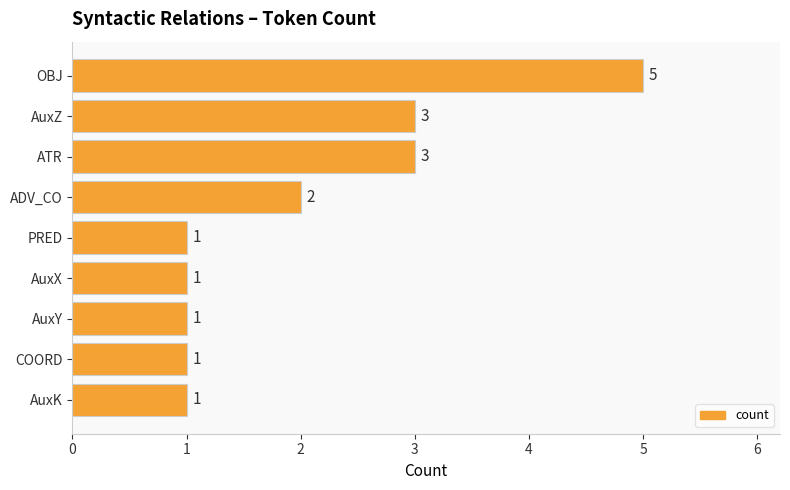

Reading top to bottom, transcribe all the data shown in this chart.

5	3	3	2	1	1	1	1	1